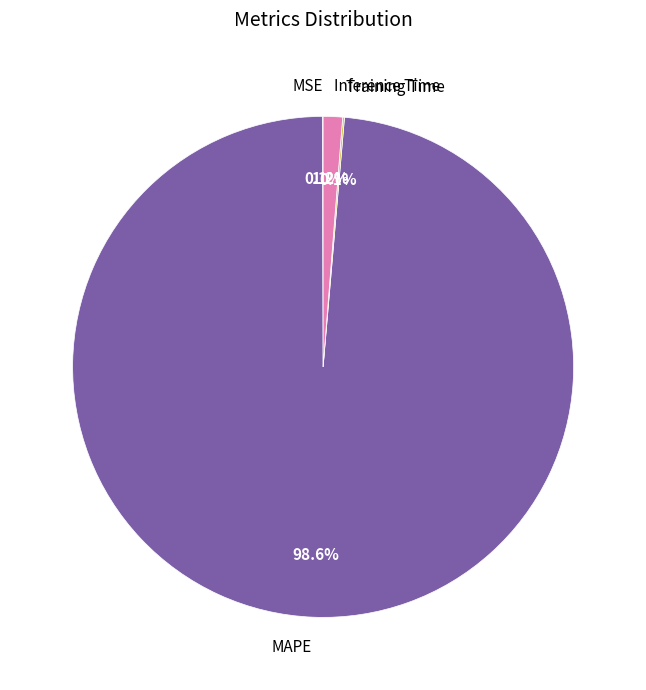

What is the largest slice in the pie chart?

MAPE